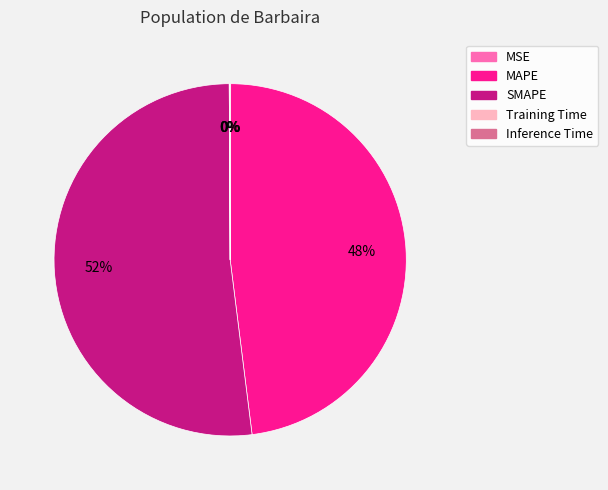

Combined, do SMAPE and MAPE account for over 50%?

Yes